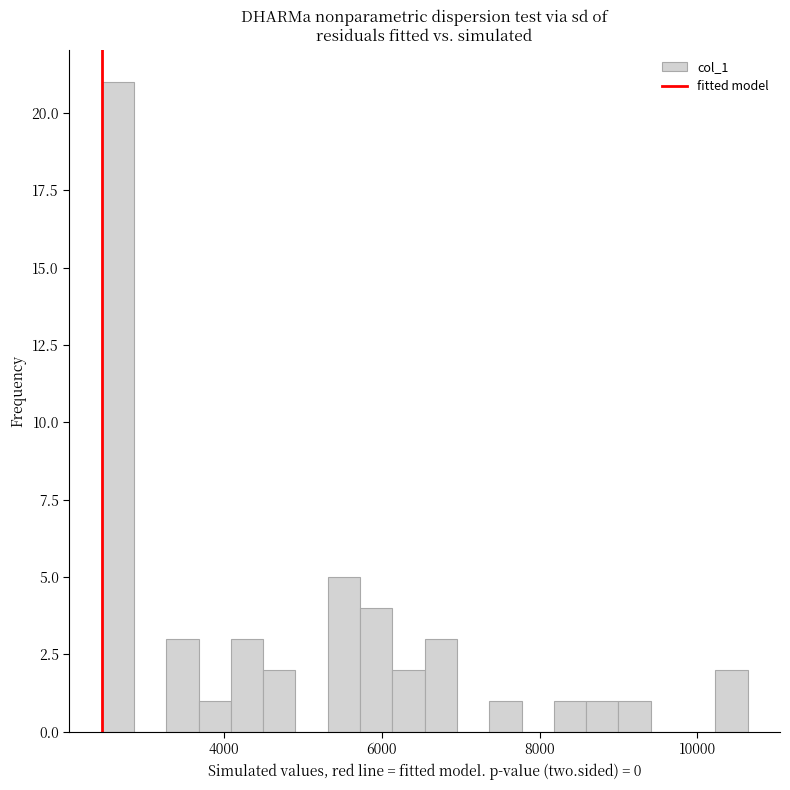

Around what value on the x-axis is the tallest bar? Give the approximate position of its centre, as read against the axis.

2600